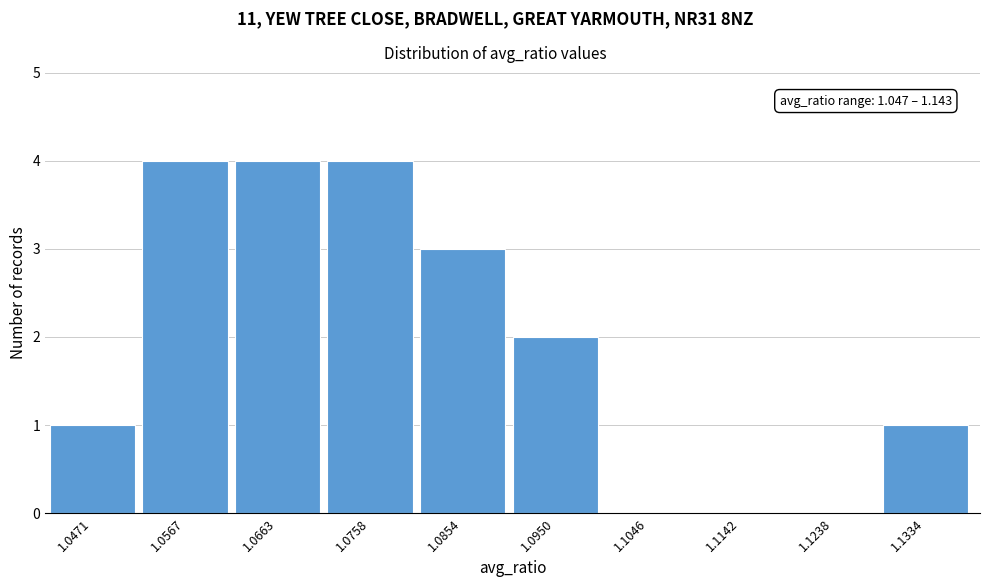

Reading right to left, transcribe all the data shown in this chart.

1.1334=1	1.1238=0	1.1142=0	1.1046=0	1.0950=2	1.0854=3	1.0758=4	1.0663=4	1.0567=4	1.0471=1